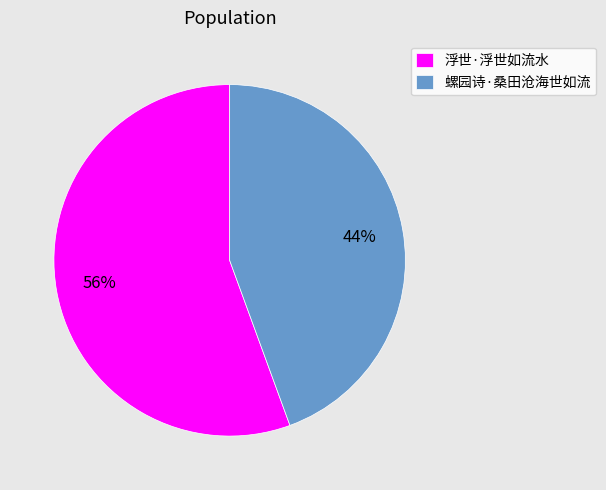

To the nearest percent, what is the average slice percentage?

50%